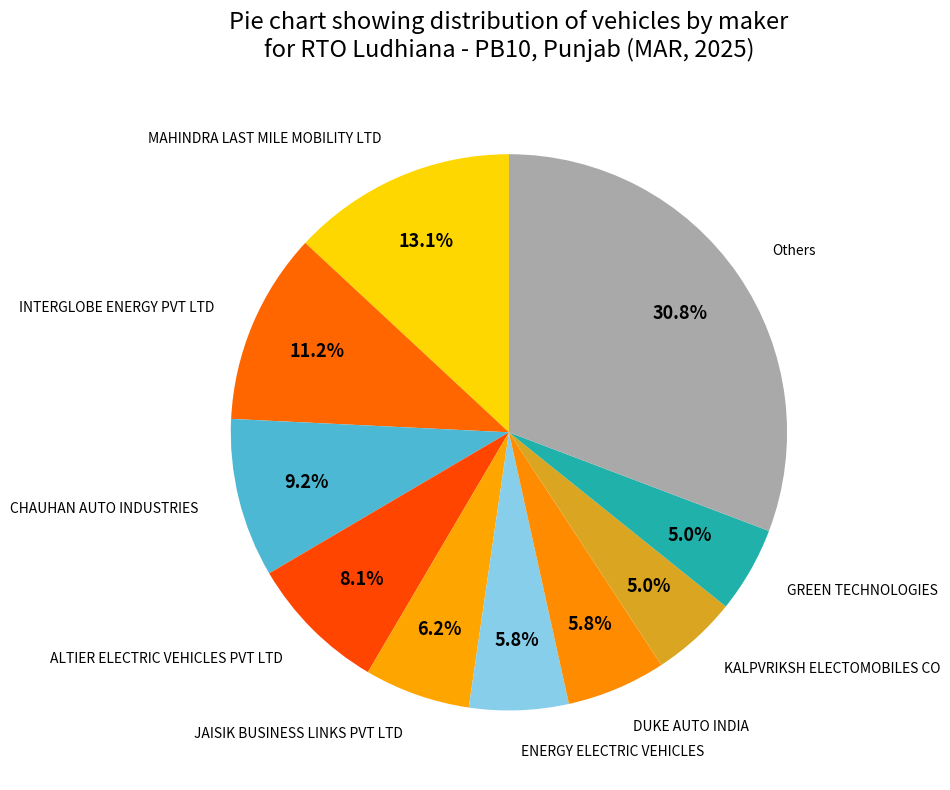

Count the number of slices in the pie.

10